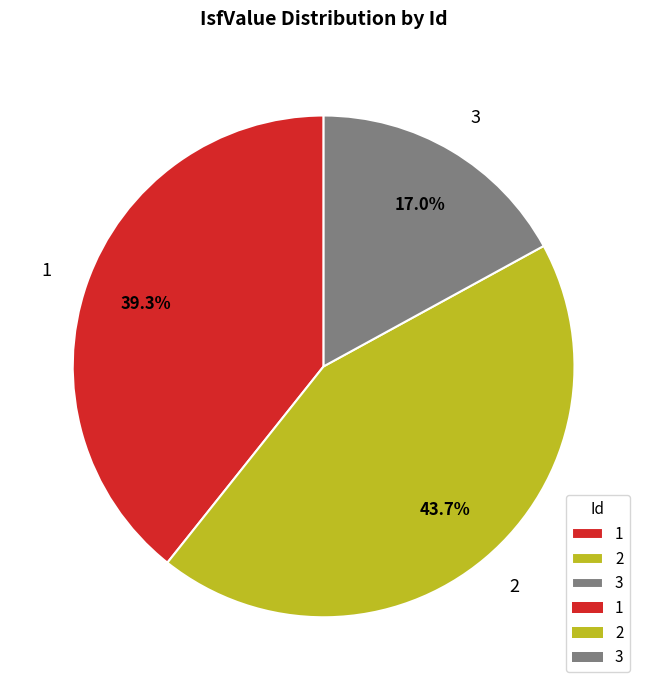

To the nearest percent, what is the difference between the largest and smallest slice percentages?

27%